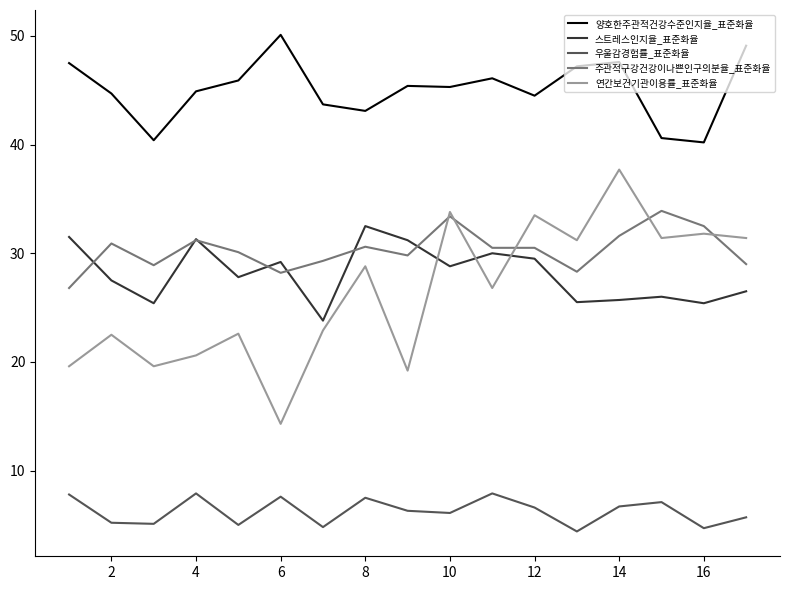

What is the minimum value shown in the chart?

4.4